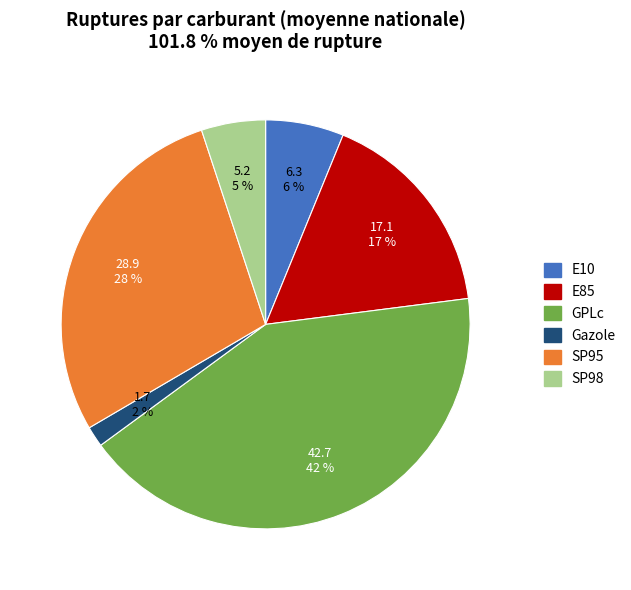

To the nearest percent, what is the average slice percentage?

17%